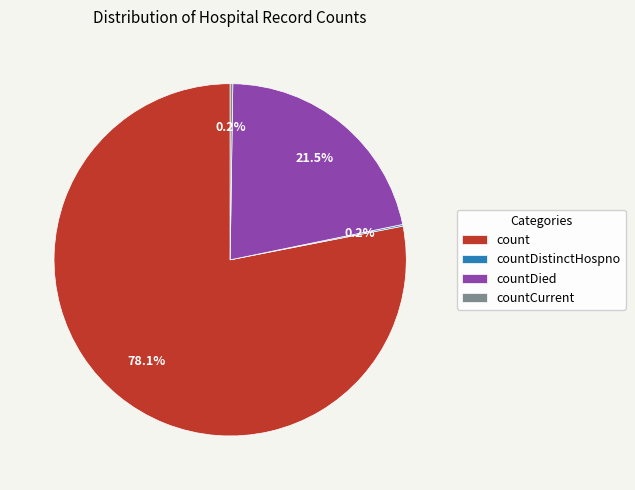

Does count represent more than half of the total?

Yes